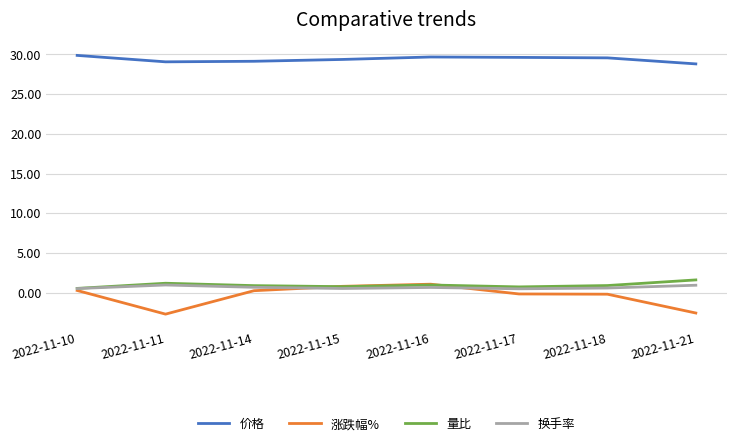

What is the difference between the highest and lowest values at 2022-11-10?

29.6